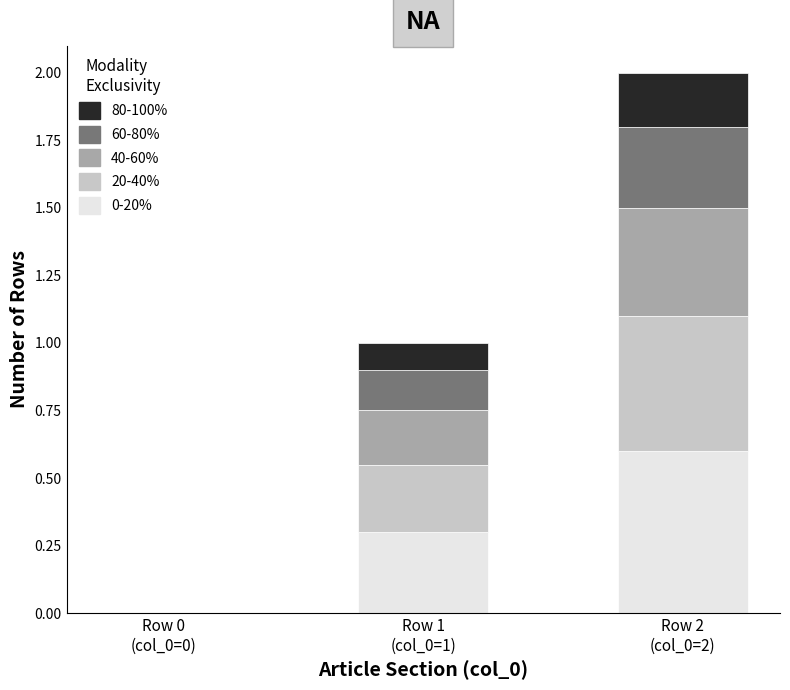

What is the highest value of the 0-20% series?

0.6